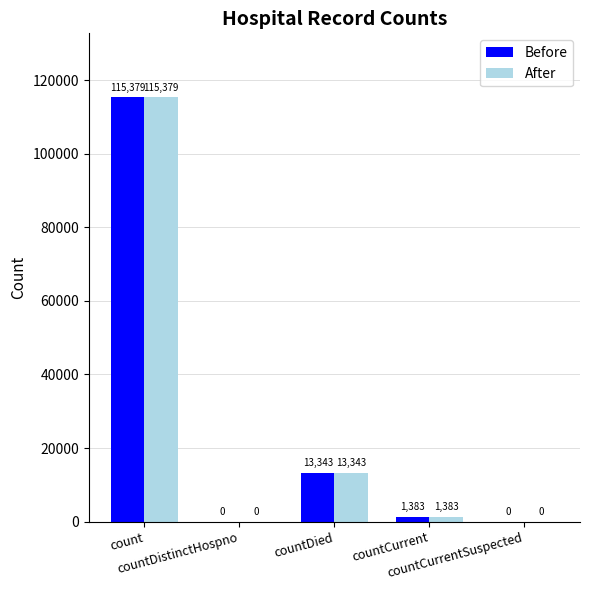

What is the greatest value displayed?

115379